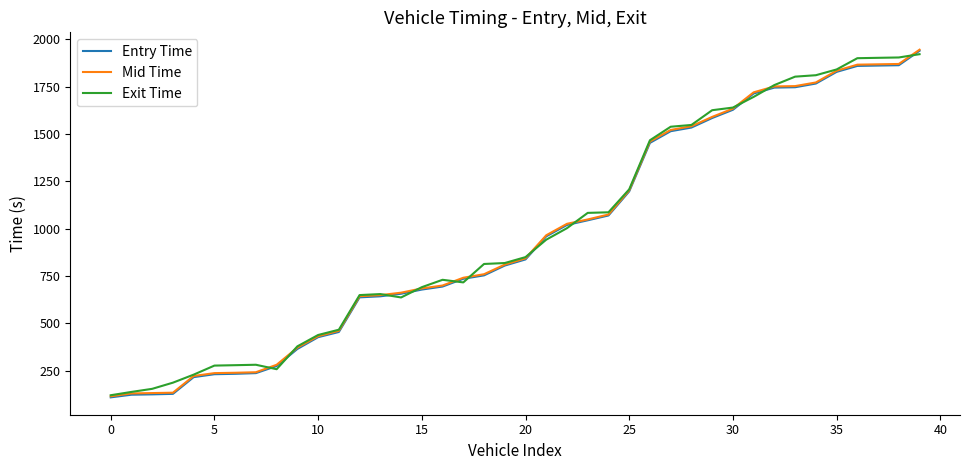

True or false: Exit Time and Mid Time intersect in this chart.

True